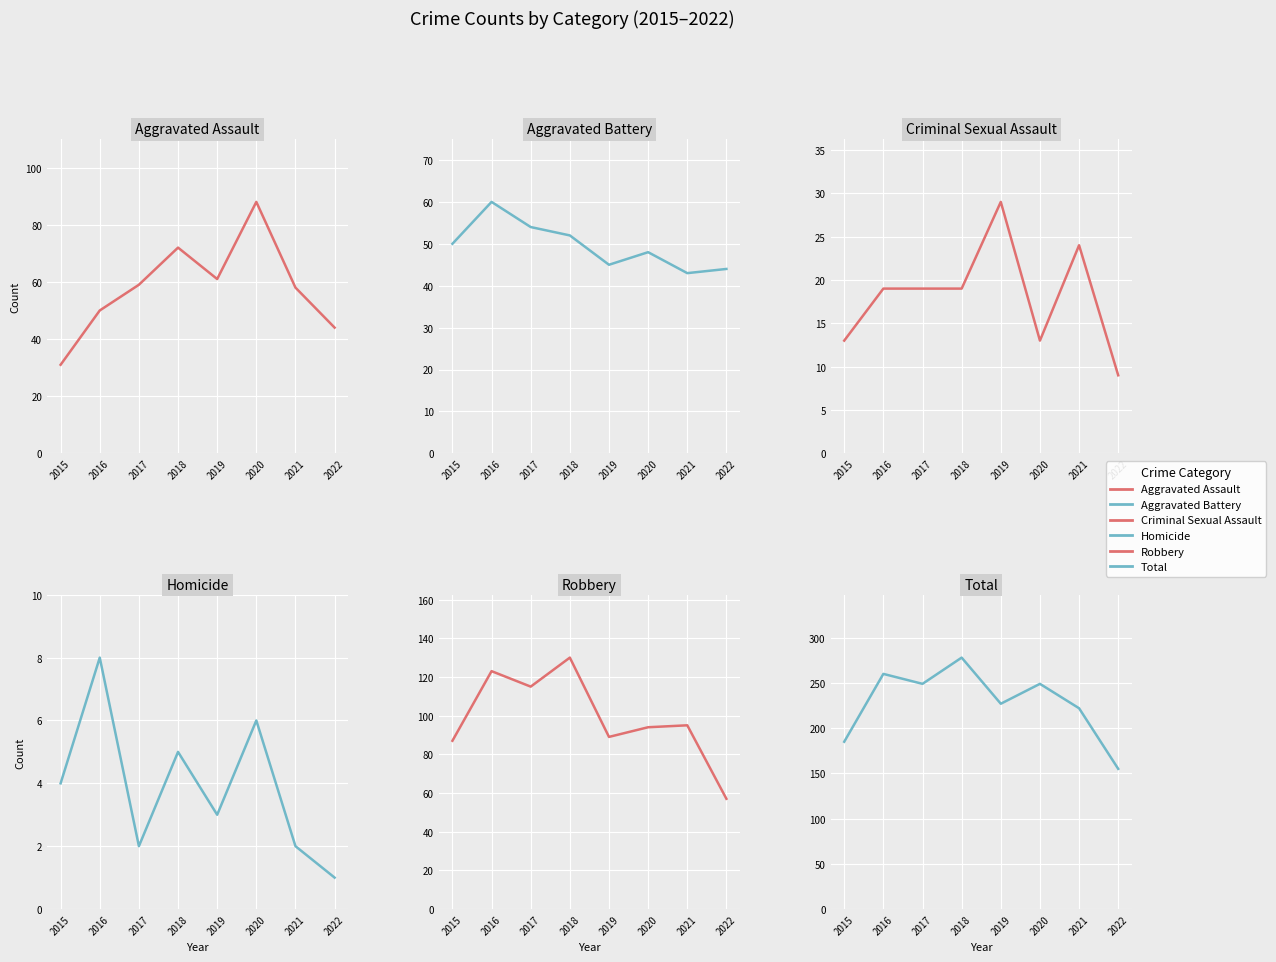

List the labels in order of Total value, largest first.

2018, 2016, 2017, 2020, 2019, 2021, 2015, 2022